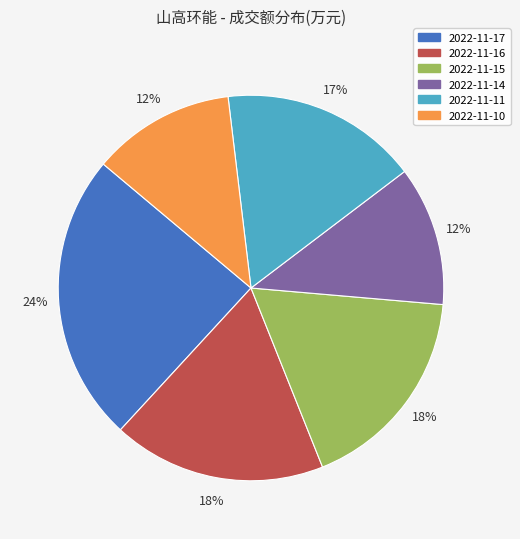

To the nearest percent, what portion does 2022-11-16 represent?

18%